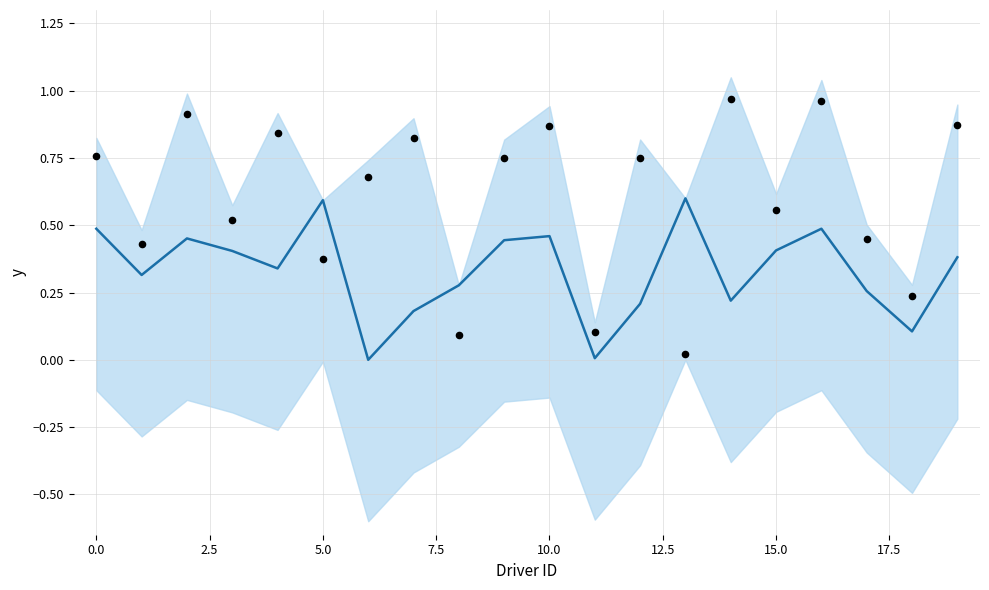

What is the total value across all series at 10?

1.3